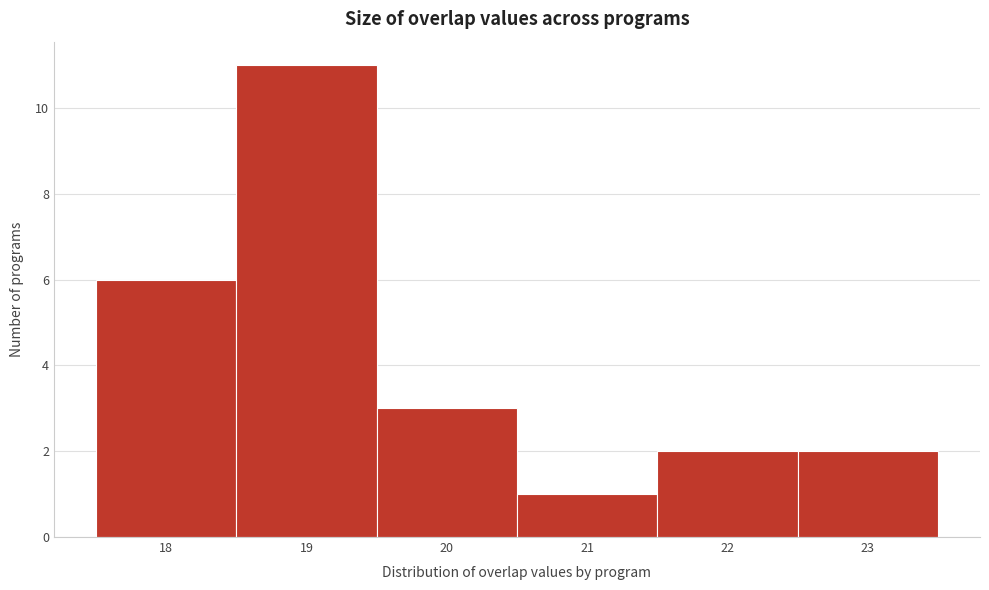

Over which range of the x-axis is the bar tallest?

18.5 to 19.5